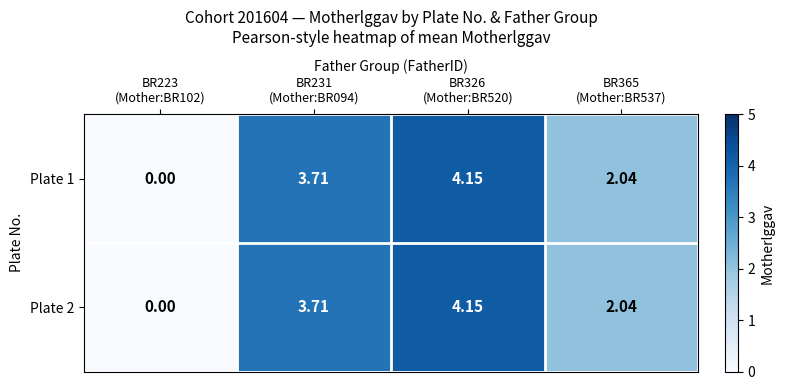

How many data points in Plate 1 are above 3?

2